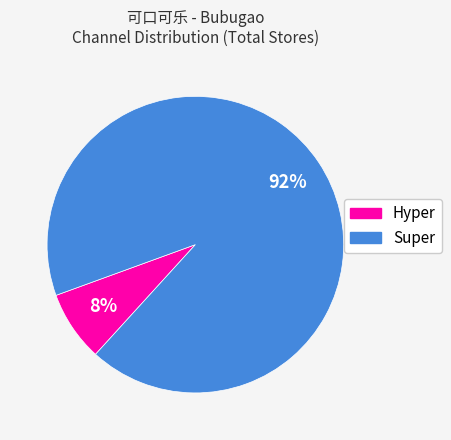

To the nearest percent, what percentage of the pie is Super?

92%